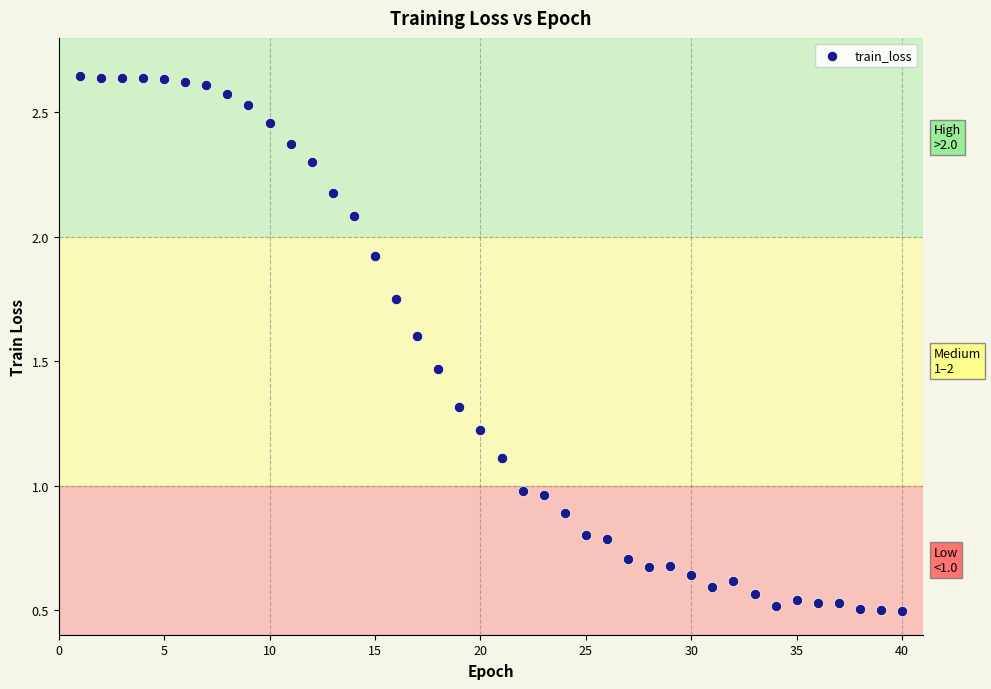

What is the range of X values (max minus min)?

39.0